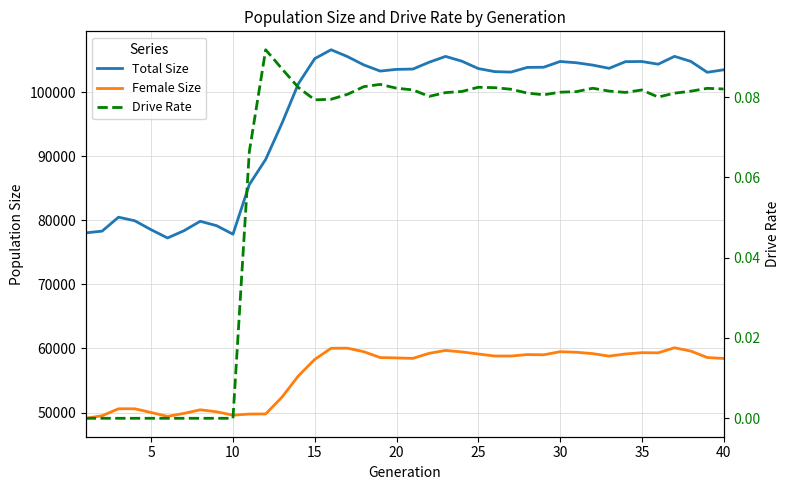

What is the sum of all Drive Rate values?

2.4